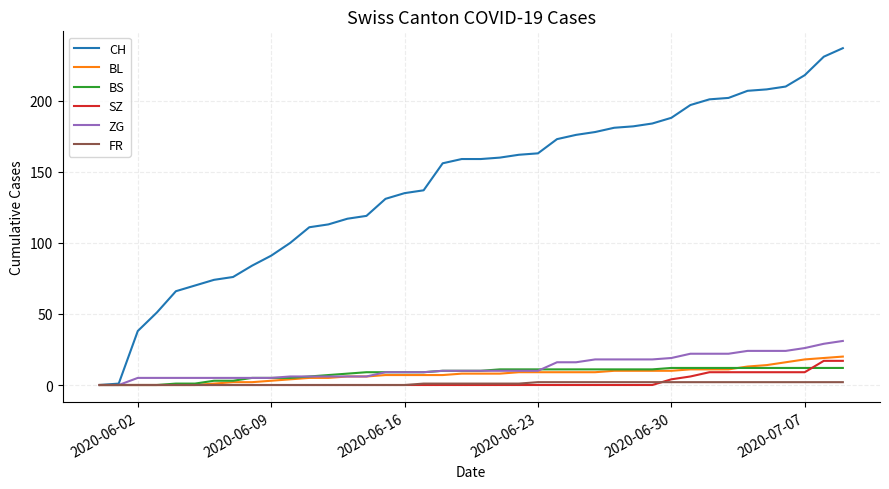

Which series has the widest spread of values?

CH